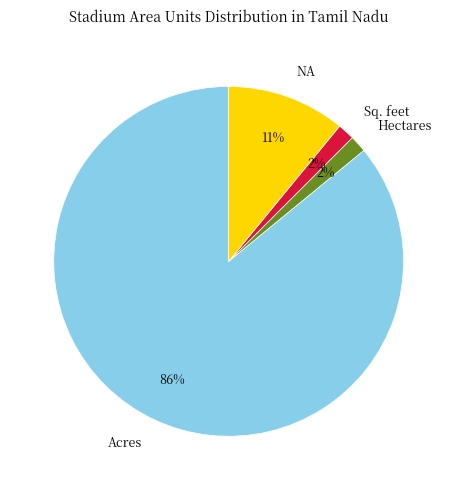

Is the sum of Sq. feet and Hectares greater than half?

No